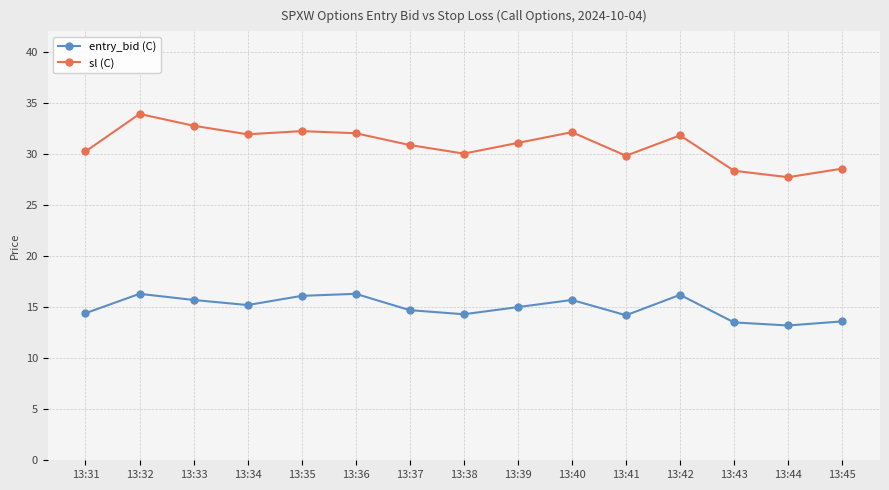

Does the chart have visible grid lines?

Yes